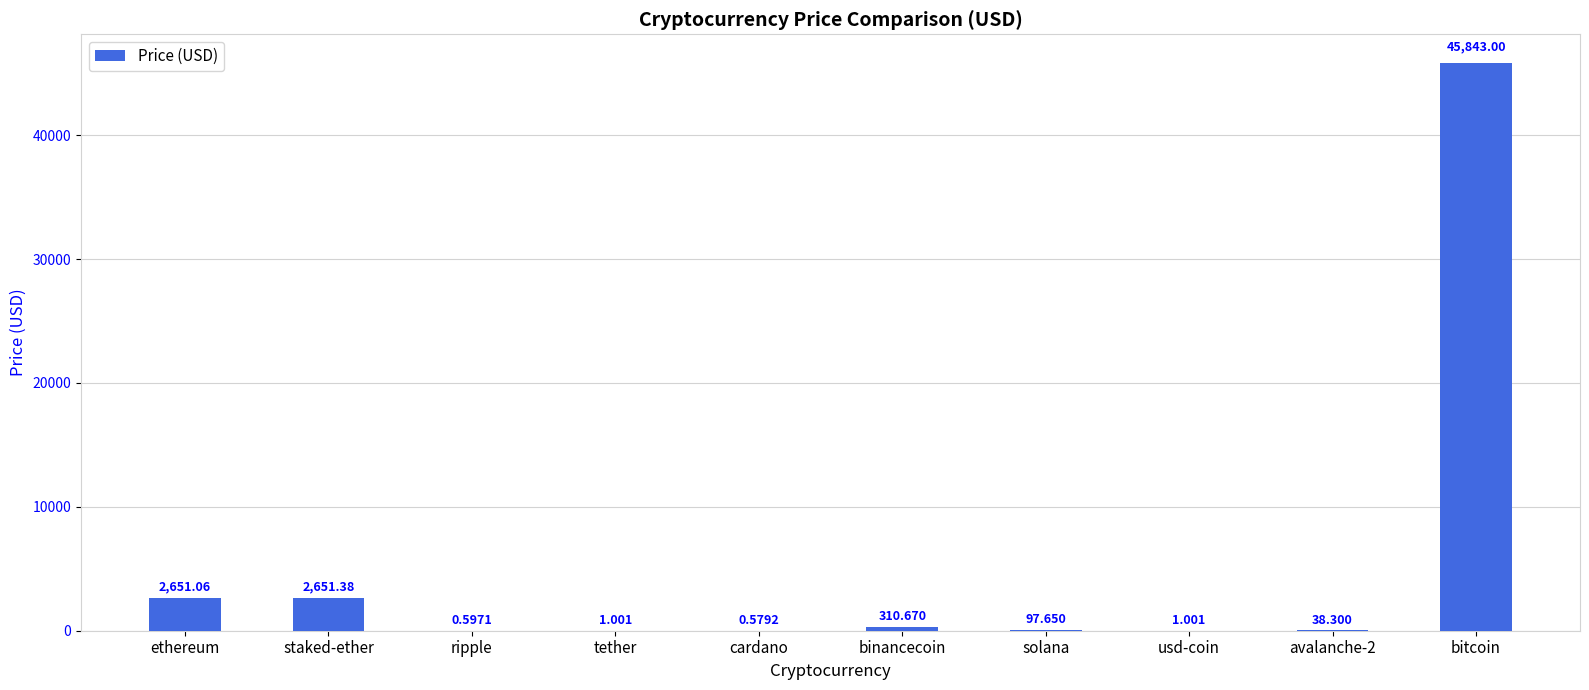

Count the number of values greater than 97.

5